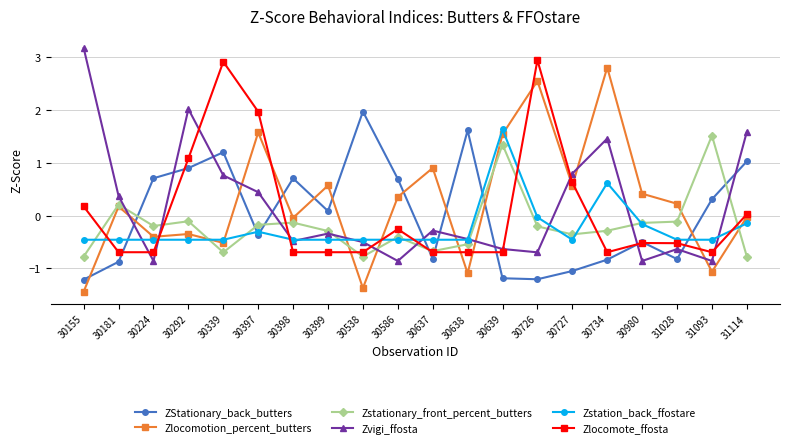

What is the total value across all series at 30586?

-0.9